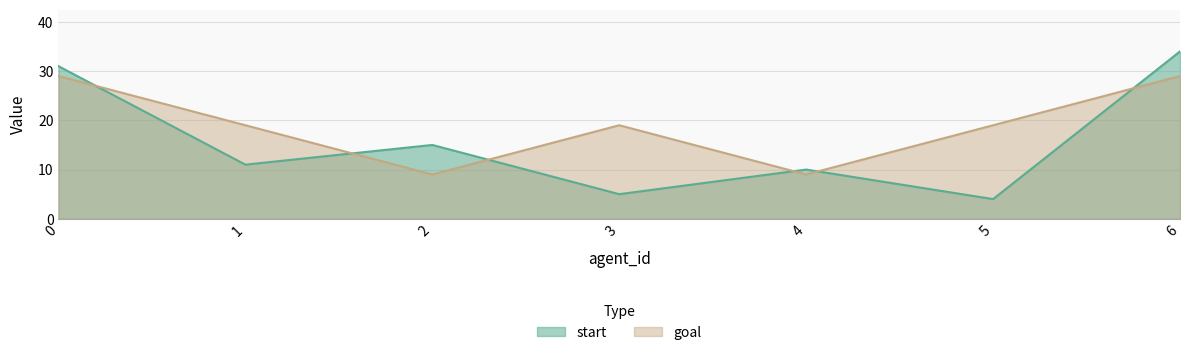

At 1, list the series in order from largest to smallest.

goal, start